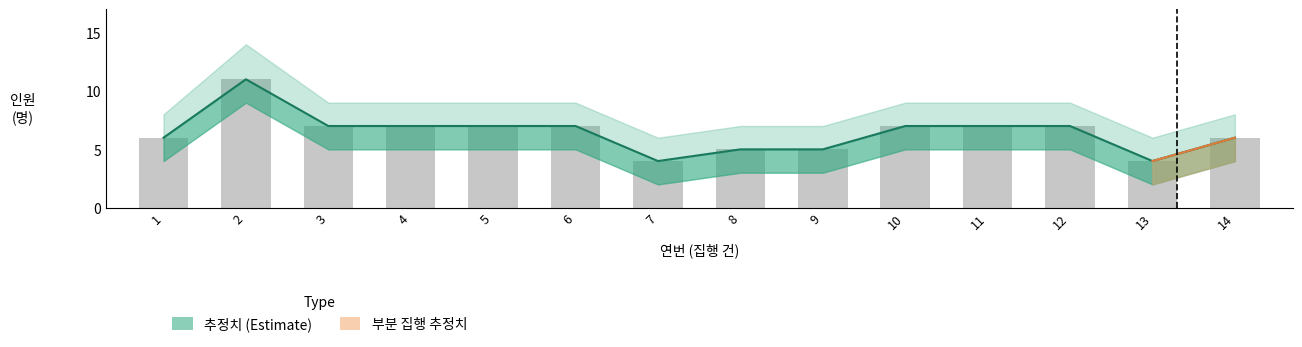

Rank the categories by value from highest to lowest.

2, 3, 4, 5, 6, 10, 11, 12, 1, 14, 8, 9, 7, 13